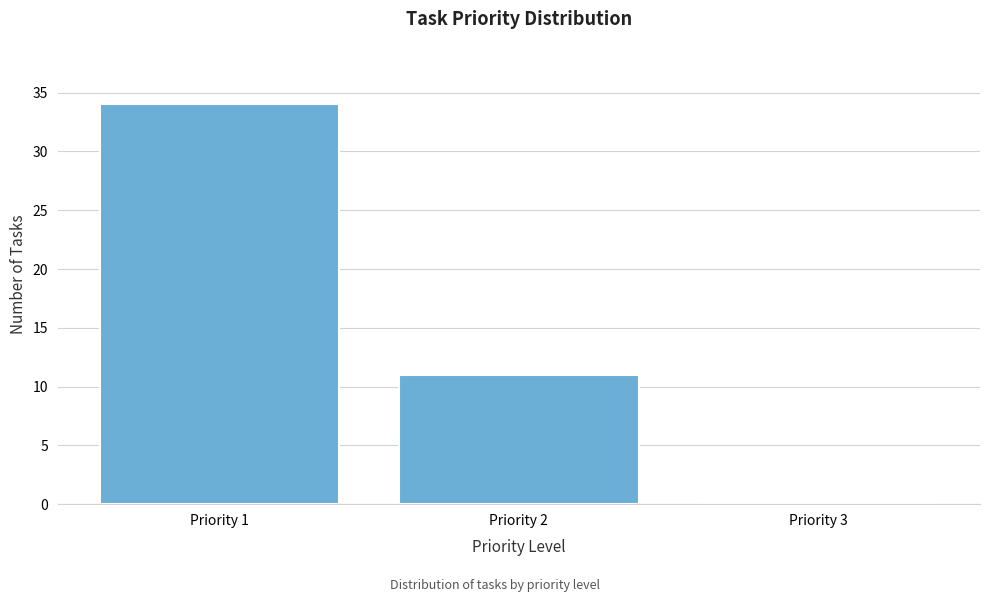

Reading left to right, list all the values displayed in this chart.

Priority 1=34	Priority 2=11	Priority 3=0